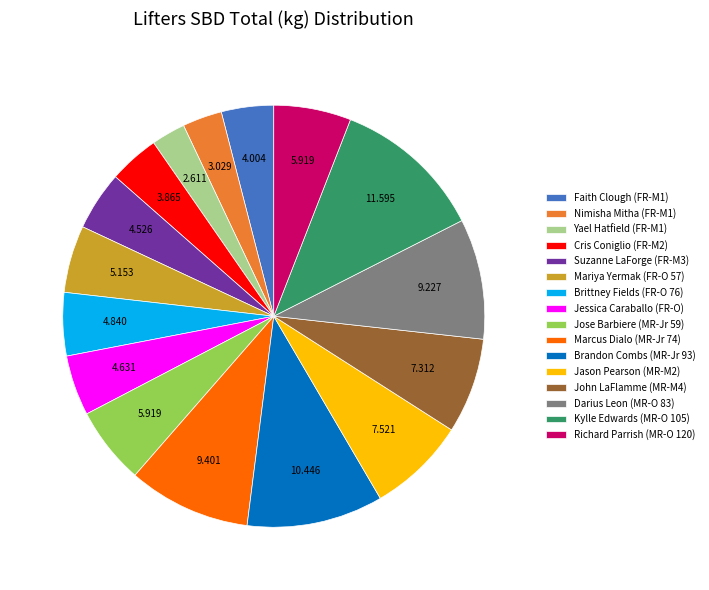

Which slice is the largest?

Kylle Edwards (MR-O 105)